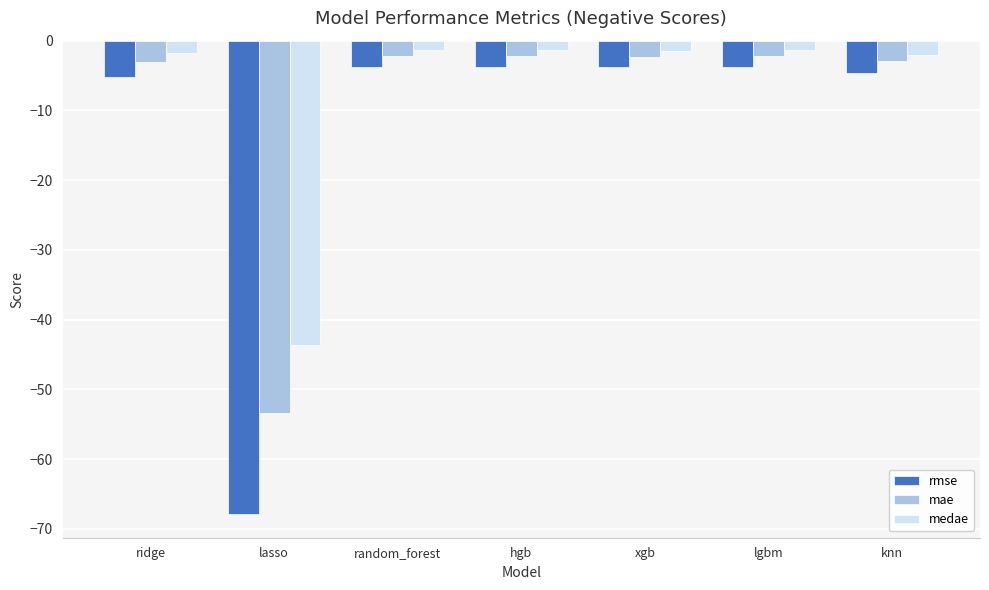

At which label is rmse closest to -35?

ridge